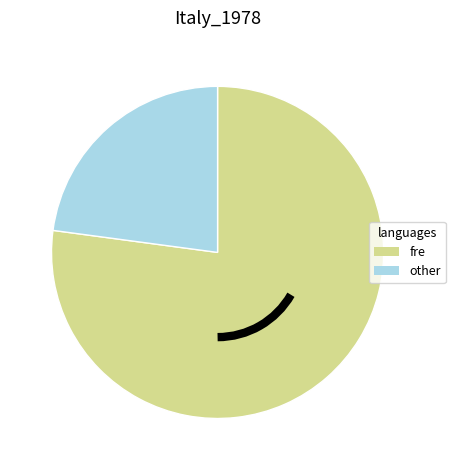

Rank the categories by value from lowest to highest.

other, fre